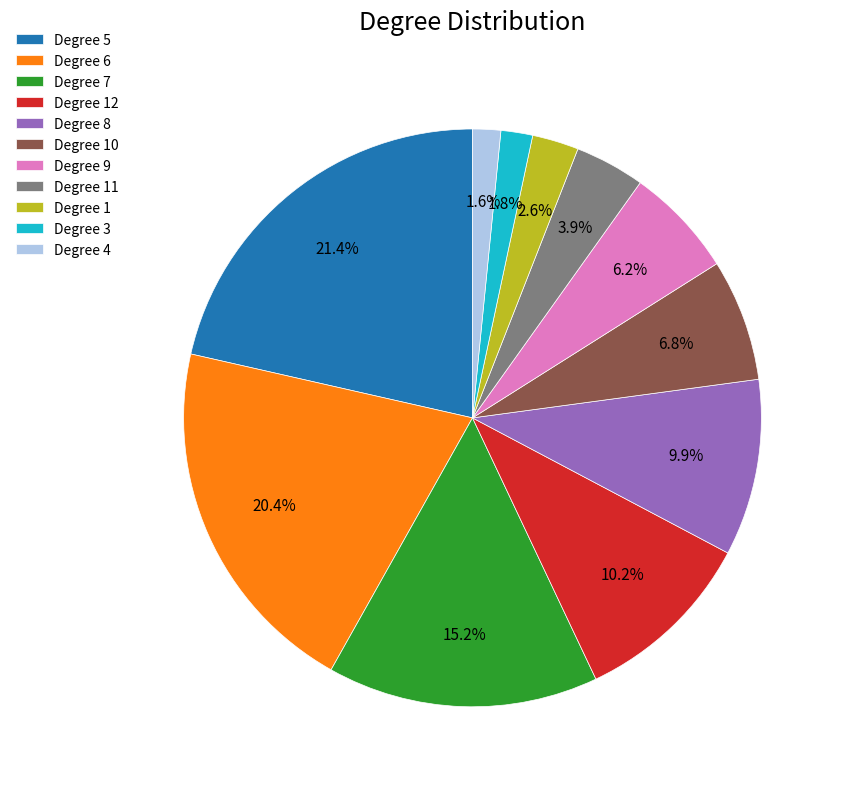

Which has a higher value, Degree 11 or Degree 7?

Degree 7